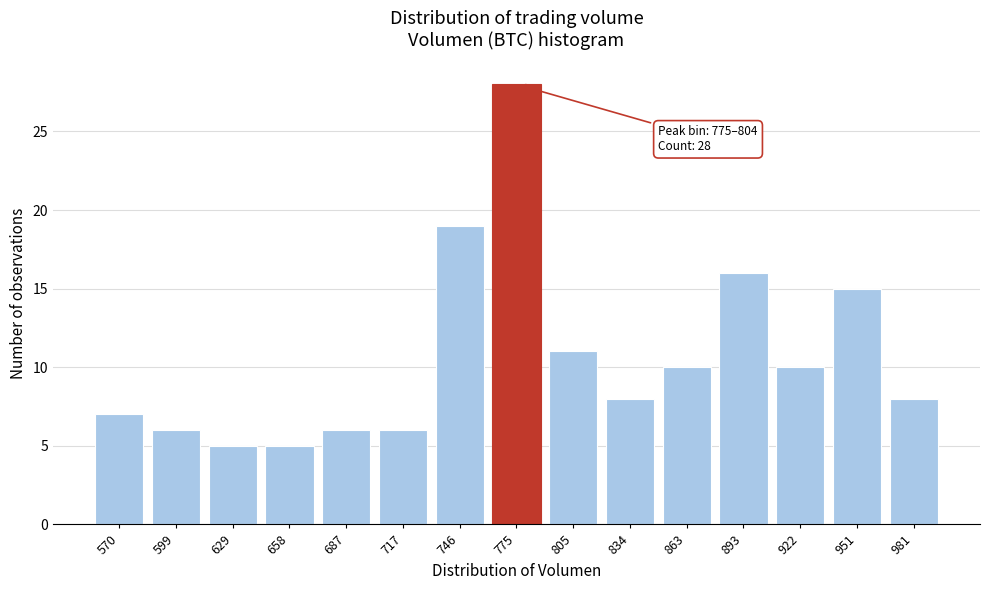

Reading right to left, transcribe all the data shown in this chart.

8	15	10	16	10	8	11	28	19	6	6	5	5	6	7